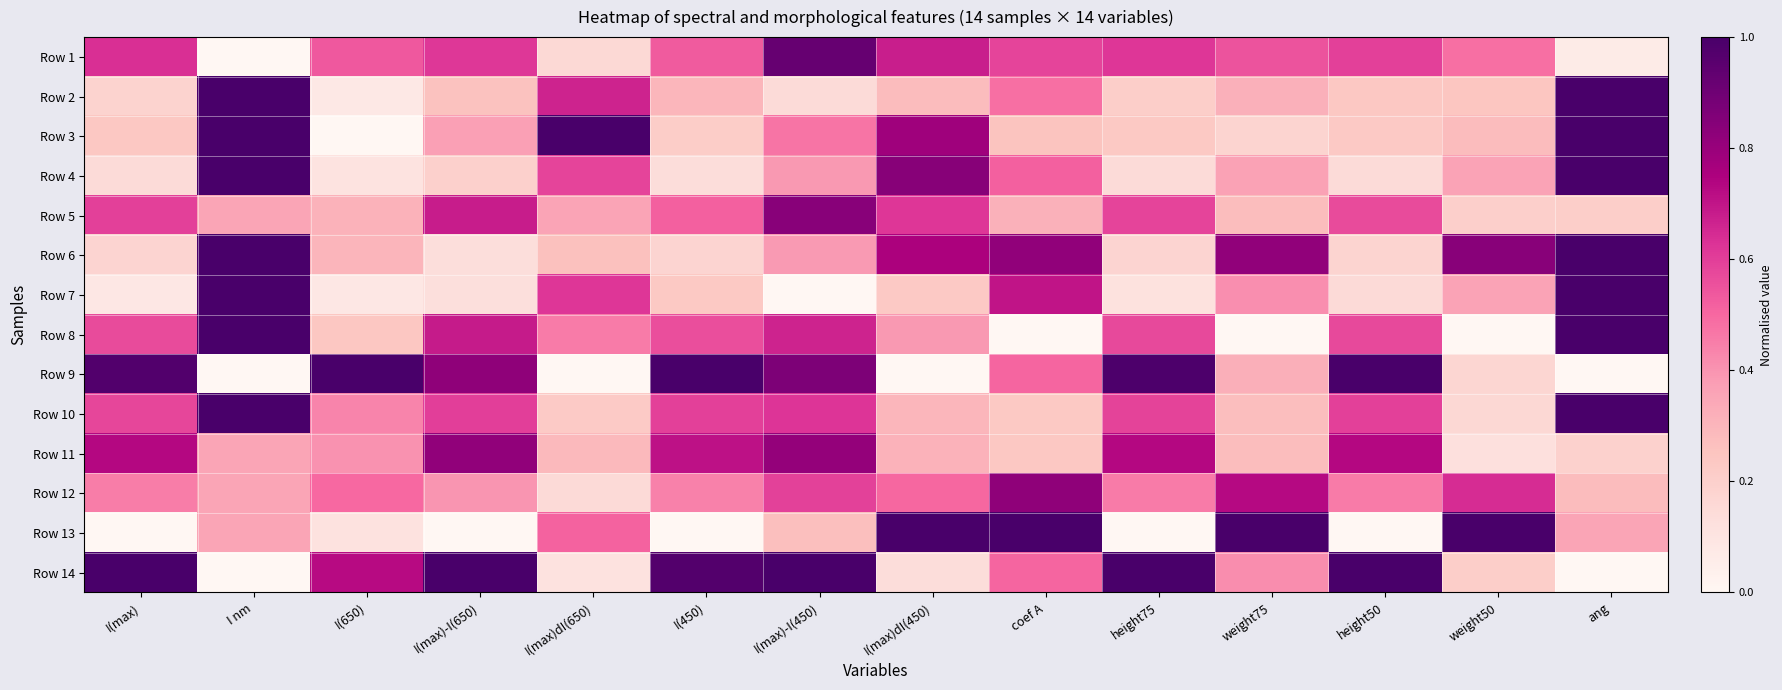

Reading left to right, extract all data points from this chart.

Row 1: I(max)=0.6	I nm=0.0	I(650)=0.5	I(max)-I(650)=0.6	I(max)dI(650)=0.2	I(450)=0.5	I(max)-I(450)=0.9	I(max)dI(450)=0.7	coef A=0.6	height75=0.6	weight75=0.5	height50=0.6	weight50=0.5	ang=0.1
Row 2: I(max)=0.2	I nm=1.0	I(650)=0.1	I(max)-I(650)=0.3	I(max)dI(650)=0.7	I(450)=0.3	I(max)-I(450)=0.1	I(max)dI(450)=0.3	coef A=0.5	height75=0.2	weight75=0.3	height50=0.2	weight50=0.2	ang=1.0
Row 3: I(max)=0.2	I nm=1.0	I(650)=0.0	I(max)-I(650)=0.4	I(max)dI(650)=1.0	I(450)=0.2	I(max)-I(450)=0.5	I(max)dI(450)=0.8	coef A=0.3	height75=0.2	weight75=0.2	height50=0.2	weight50=0.3	ang=1.0
Row 4: I(max)=0.1	I nm=1.0	I(650)=0.1	I(max)-I(650)=0.2	I(max)dI(650)=0.6	I(450)=0.1	I(max)-I(450)=0.4	I(max)dI(450)=0.8	coef A=0.5	height75=0.1	weight75=0.4	height50=0.1	weight50=0.4	ang=1.0
Row 5: I(max)=0.6	I nm=0.4	I(650)=0.3	I(max)-I(650)=0.7	I(max)dI(650)=0.4	I(450)=0.5	I(max)-I(450)=0.8	I(max)dI(450)=0.6	coef A=0.3	height75=0.6	weight75=0.3	height50=0.6	weight50=0.2	ang=0.2
Row 6: I(max)=0.2	I nm=1.0	I(650)=0.3	I(max)-I(650)=0.1	I(max)dI(650)=0.3	I(450)=0.2	I(max)-I(450)=0.4	I(max)dI(450)=0.8	coef A=0.8	height75=0.2	weight75=0.8	height50=0.2	weight50=0.8	ang=1.0
Row 7: I(max)=0.1	I nm=1.0	I(650)=0.1	I(max)-I(650)=0.1	I(max)dI(650)=0.6	I(450)=0.2	I(max)-I(450)=0.0	I(max)dI(450)=0.2	coef A=0.7	height75=0.1	weight75=0.4	height50=0.1	weight50=0.4	ang=1.0
Row 8: I(max)=0.6	I nm=1.0	I(650)=0.2	I(max)-I(650)=0.7	I(max)dI(650)=0.5	I(450)=0.6	I(max)-I(450)=0.7	I(max)dI(450)=0.4	coef A=0.0	height75=0.6	weight75=0.0	height50=0.6	weight50=0.0	ang=1.0
Row 9: I(max)=1.0	I nm=0.0	I(650)=1.0	I(max)-I(650)=0.8	I(max)dI(650)=0.0	I(450)=1.0	I(max)-I(450)=0.9	I(max)dI(450)=0.0	coef A=0.5	height75=1.0	weight75=0.3	height50=1.0	weight50=0.2	ang=0.0
Row 10: I(max)=0.6	I nm=1.0	I(650)=0.4	I(max)-I(650)=0.6	I(max)dI(650)=0.2	I(450)=0.6	I(max)-I(450)=0.6	I(max)dI(450)=0.3	coef A=0.2	height75=0.6	weight75=0.3	height50=0.6	weight50=0.2	ang=1.0
Row 11: I(max)=0.7	I nm=0.4	I(650)=0.4	I(max)-I(650)=0.8	I(max)dI(650)=0.3	I(450)=0.7	I(max)-I(450)=0.8	I(max)dI(450)=0.3	coef A=0.2	height75=0.7	weight75=0.3	height50=0.7	weight50=0.1	ang=0.2
Row 12: I(max)=0.5	I nm=0.4	I(650)=0.5	I(max)-I(650)=0.4	I(max)dI(650)=0.2	I(450)=0.4	I(max)-I(450)=0.6	I(max)dI(450)=0.5	coef A=0.8	height75=0.5	weight75=0.7	height50=0.5	weight50=0.6	ang=0.3
Row 13: I(max)=0.0	I nm=0.4	I(650)=0.1	I(max)-I(650)=0.0	I(max)dI(650)=0.5	I(450)=0.0	I(max)-I(450)=0.3	I(max)dI(450)=1.0	coef A=1.0	height75=0.0	weight75=1.0	height50=0.0	weight50=1.0	ang=0.4
Row 14: I(max)=1.0	I nm=0.0	I(650)=0.7	I(max)-I(650)=1.0	I(max)dI(650)=0.1	I(450)=1.0	I(max)-I(450)=1.0	I(max)dI(450)=0.1	coef A=0.5	height75=1.0	weight75=0.4	height50=1.0	weight50=0.2	ang=0.0